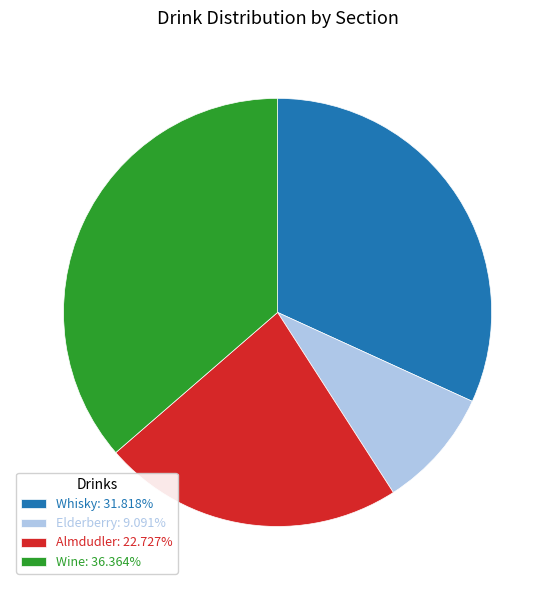

Is Whisky: 31.818% the majority of the pie?

No